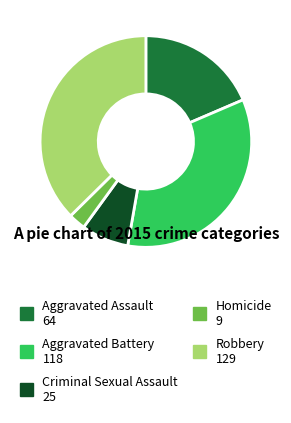

The Robbery slice represents 49% of the pie. True or false?

False